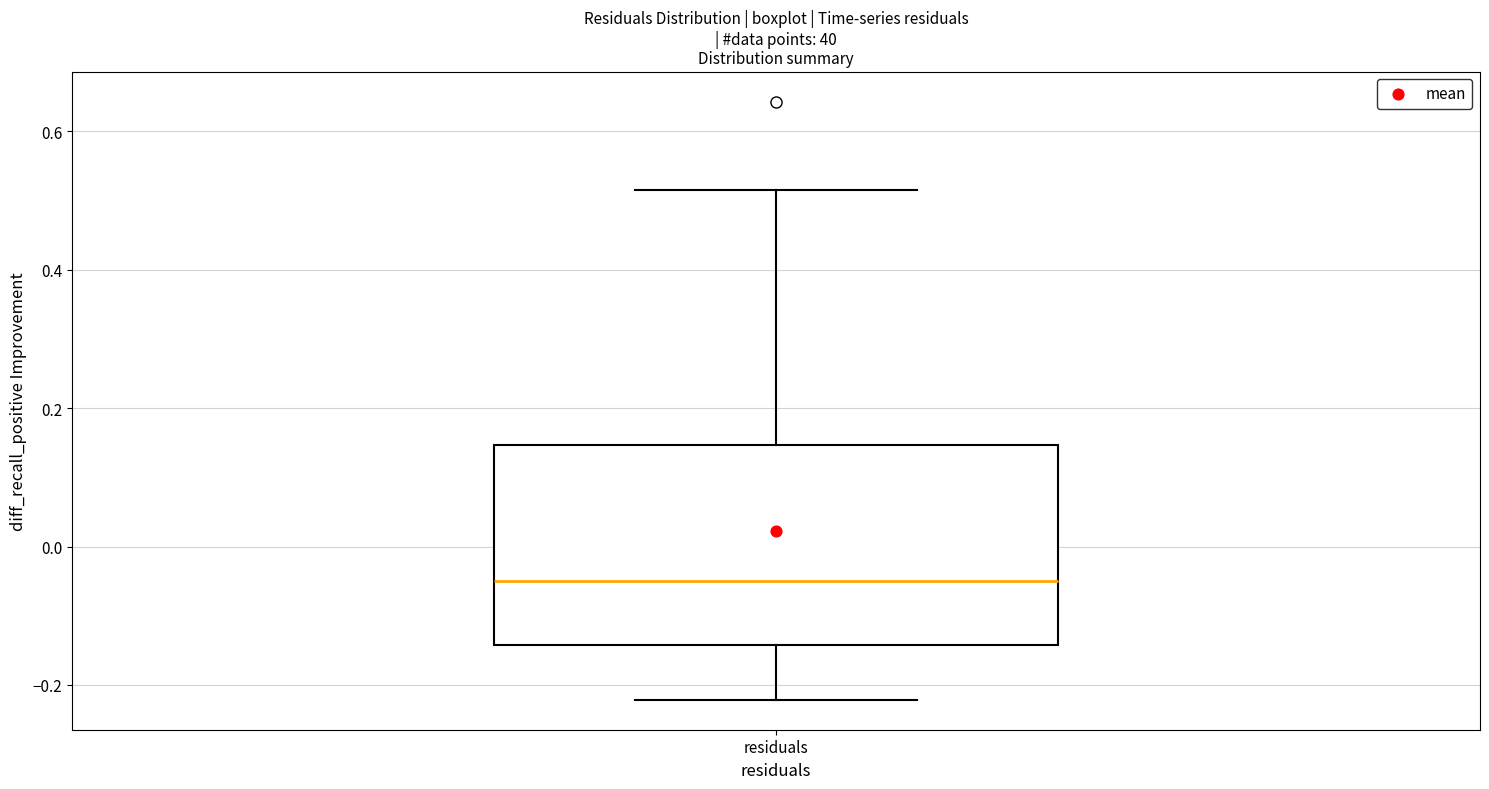

Where does the upper whisker of the box for residuals end on the y-axis? The values are not printed on the chart, so give them approximately, as read against the axis.

0.52